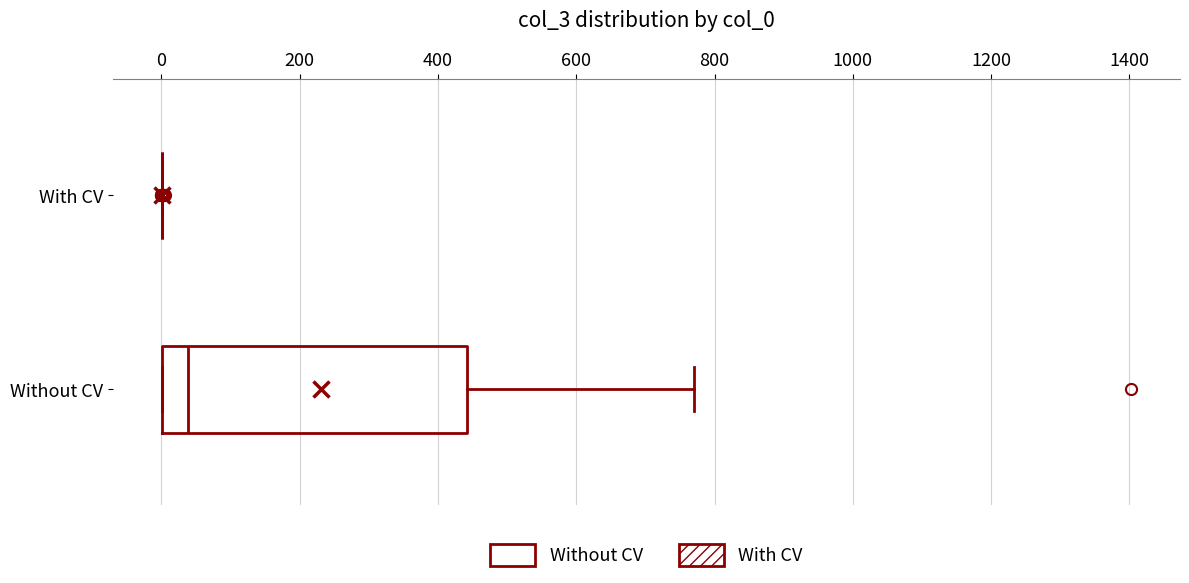

Reading bottom to top, transcribe this box plot: for each box, give where its median line is, the range the box spans, and where its two whiskers end, as read against the x-axis. The values are not printed on the chart, so give them approximately, as read against the axis.

Without CV: median 40, box 0 to 440, whiskers 0 to 780
With CV: box collapsed to a line at 0, whiskers 0 to 0